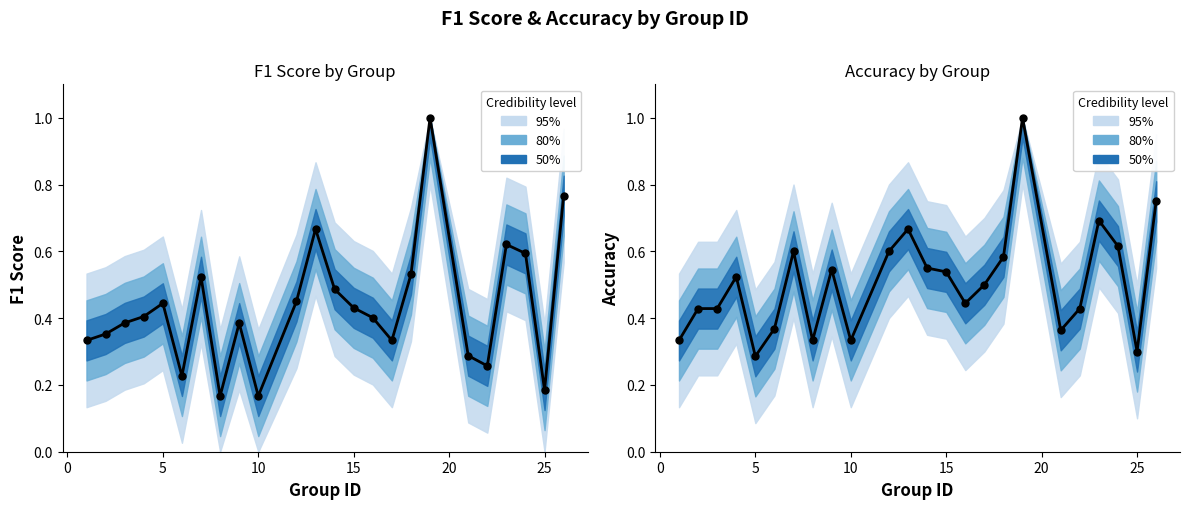

Which series contains the lowest Y value?

F1 Score